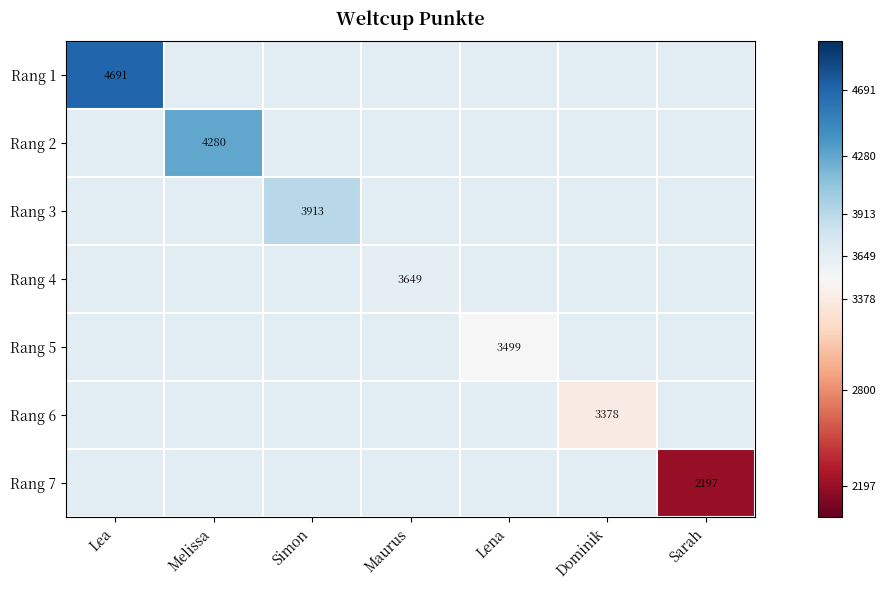

What is the difference between the maximum and minimum values in the Rang 5 series?

159.1